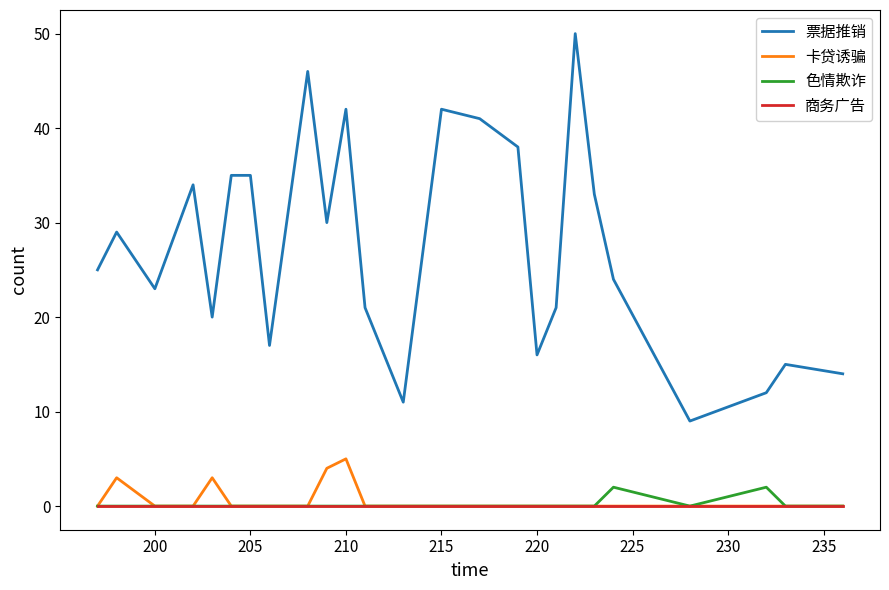

Which series has the largest total across all categories?

票据推销